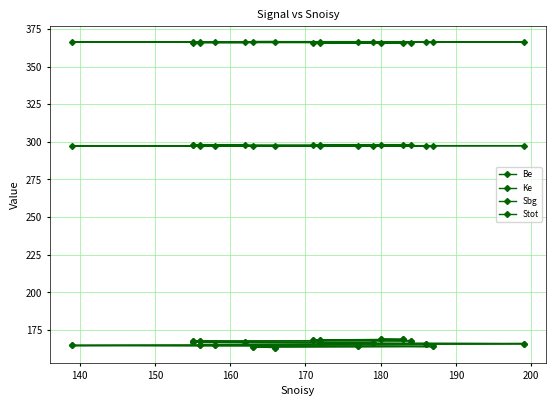

The value of Sbg at 19 is 281.1. True or false?

False